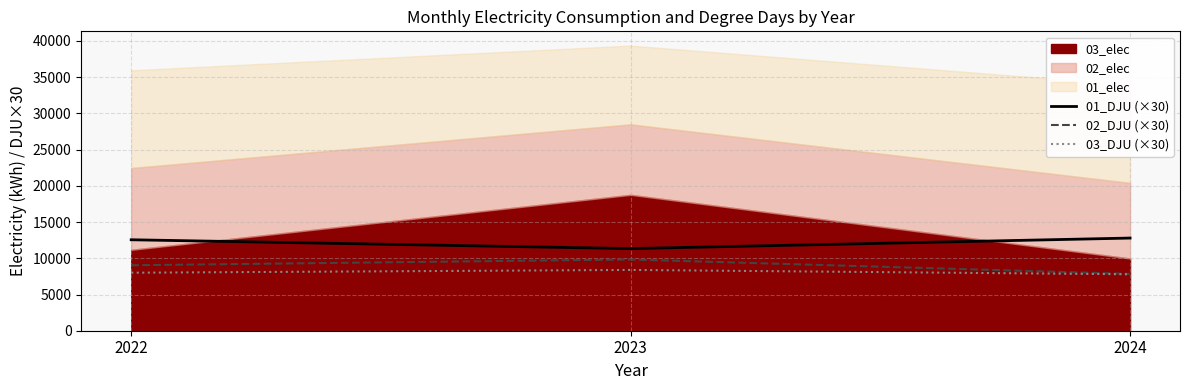

At which category does the chart reach its minimum across all series?

2024